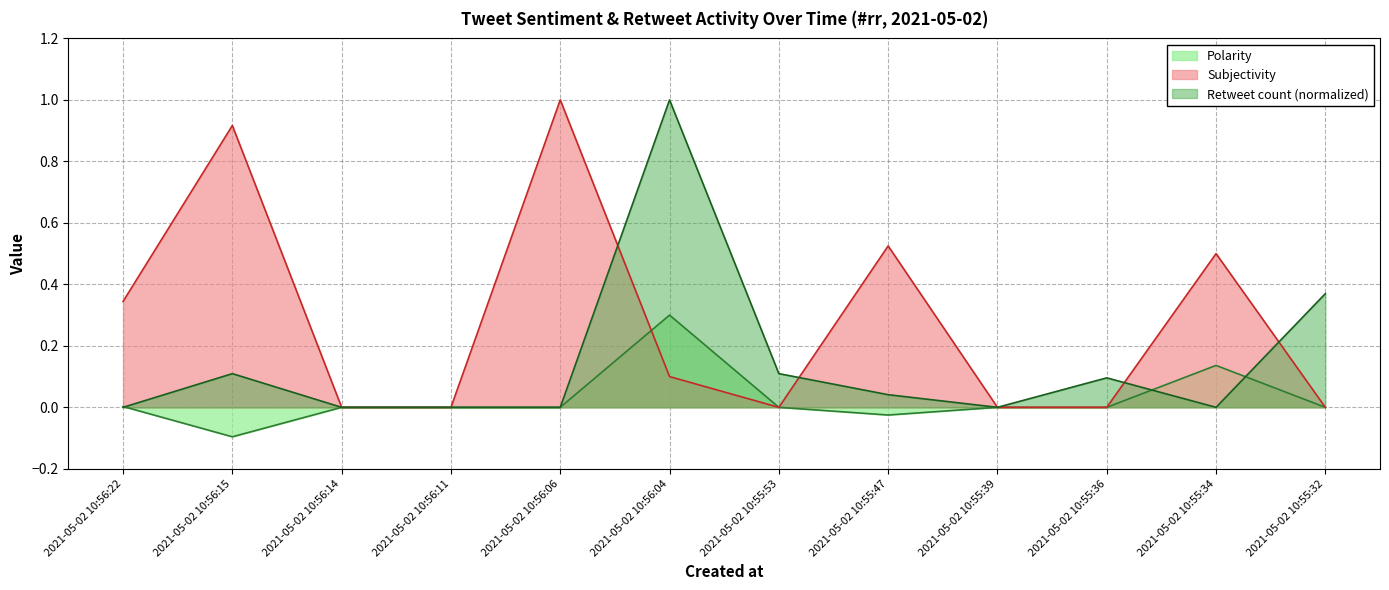

Does the chart have visible grid lines?

Yes